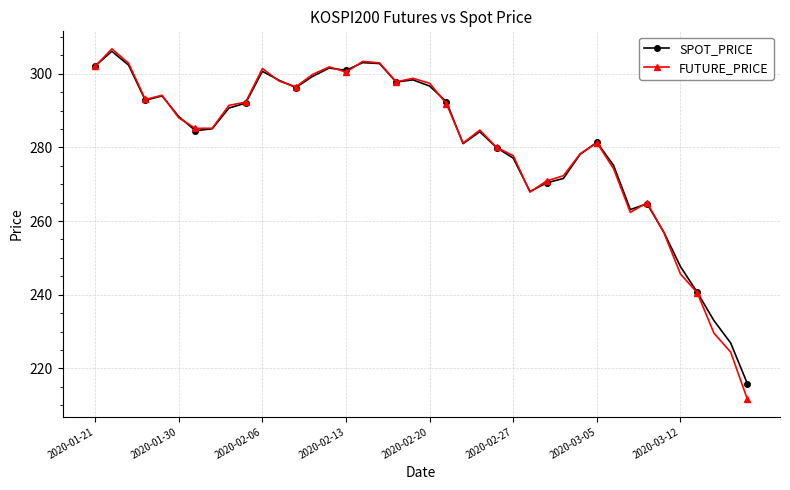

How many data points does each series have?

40